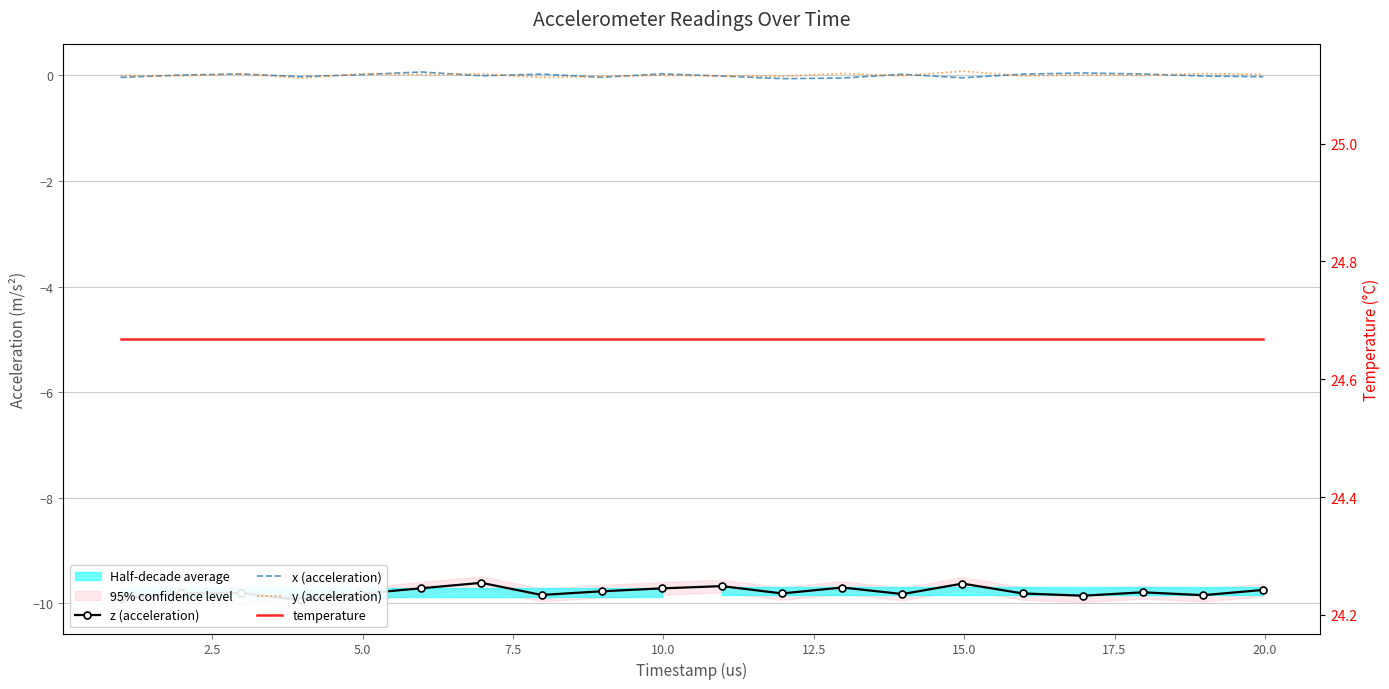

Rank the series by their maximum value, from highest to lowest.

temperature, y (acceleration), x (acceleration), z (acceleration)